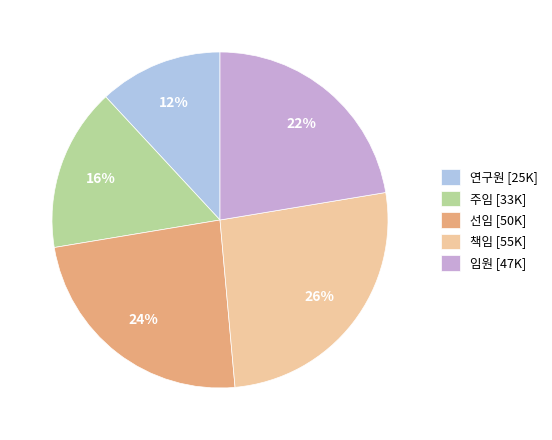

Rank the categories by value from highest to lowest.

책임, 선임, 임원, 주임, 연구원